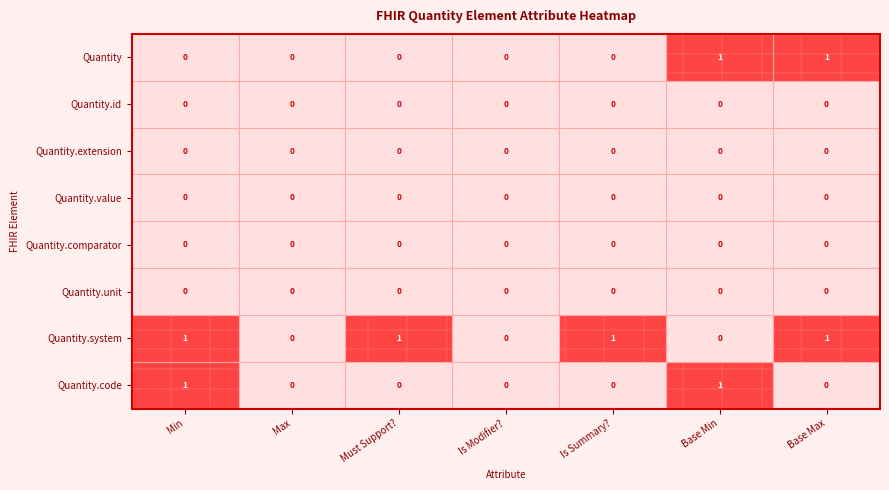

Which series has the largest total across all categories?

Quantity.system